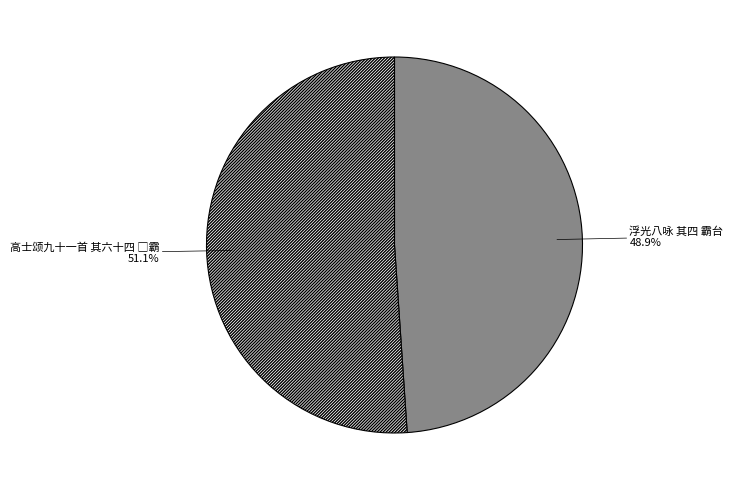

Is there any slice that represents more than half of the pie?

Yes